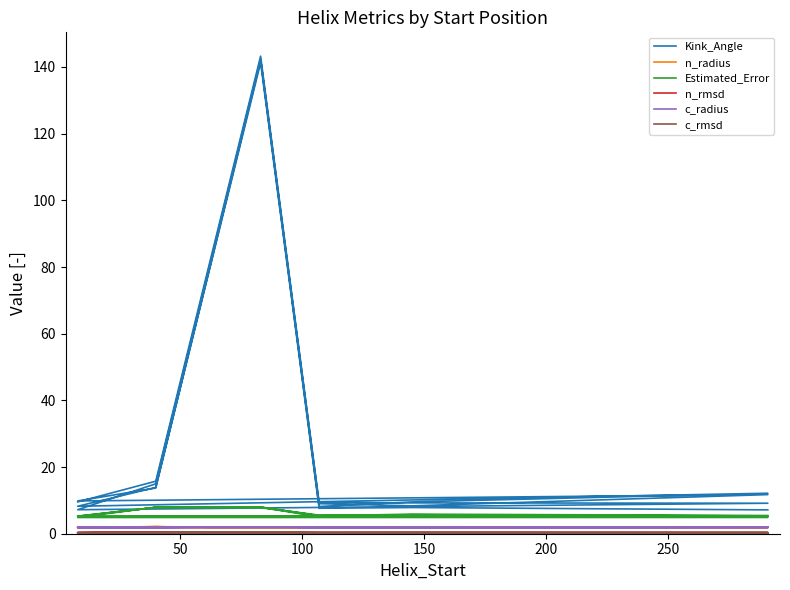

Which series has the widest spread of values?

Kink_Angle